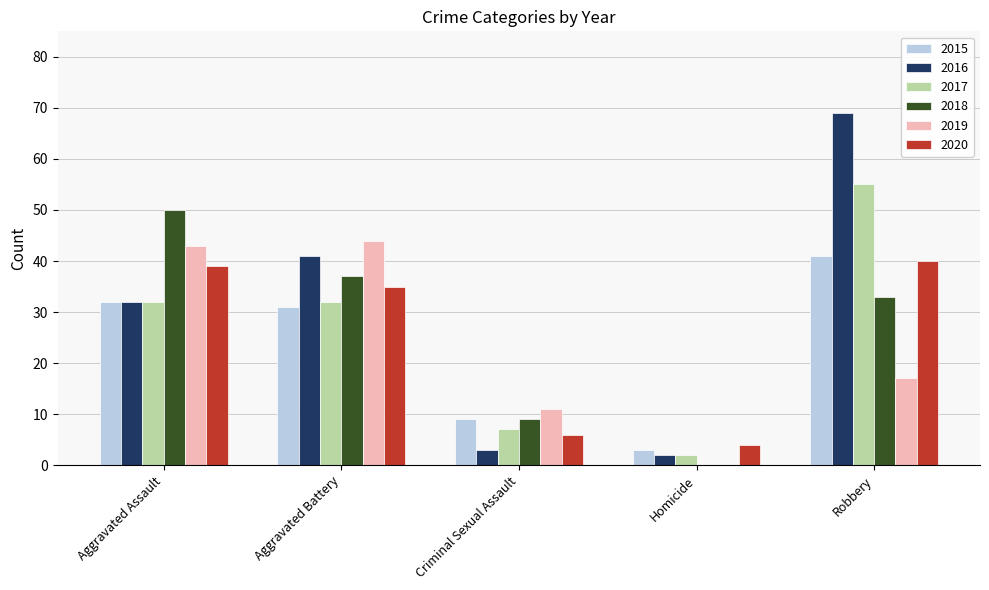

Is it true that 2017 equals 55 at Robbery?

True